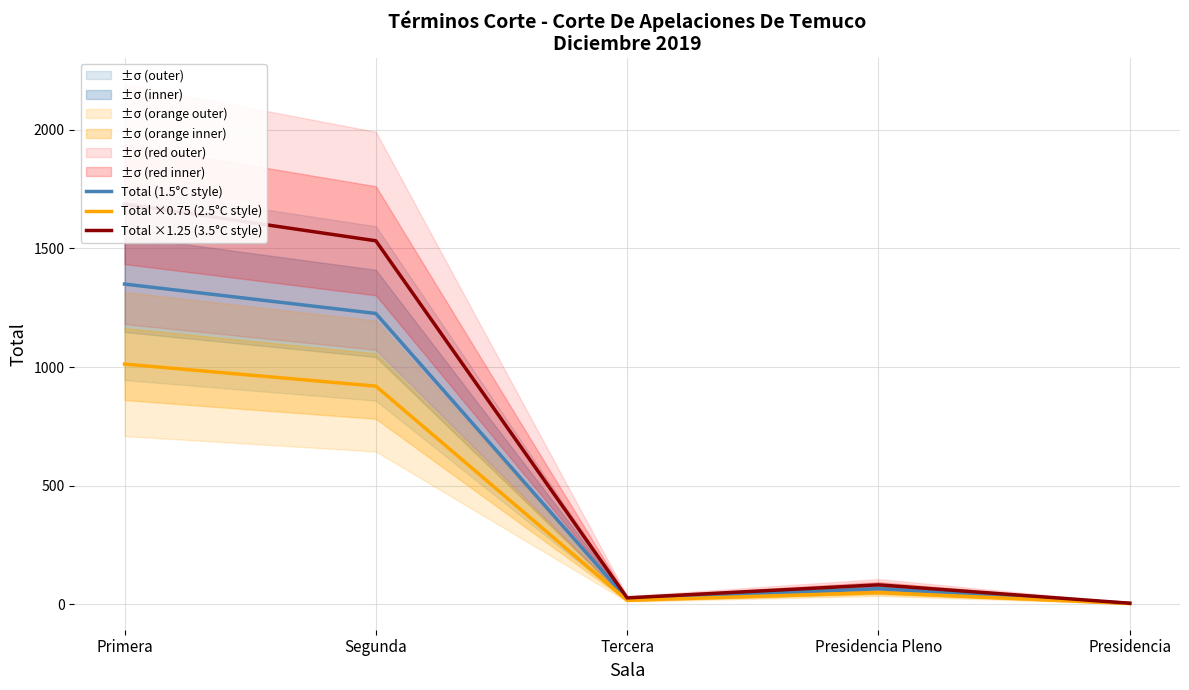

Does the chart display data point markers on the line(s)?

No